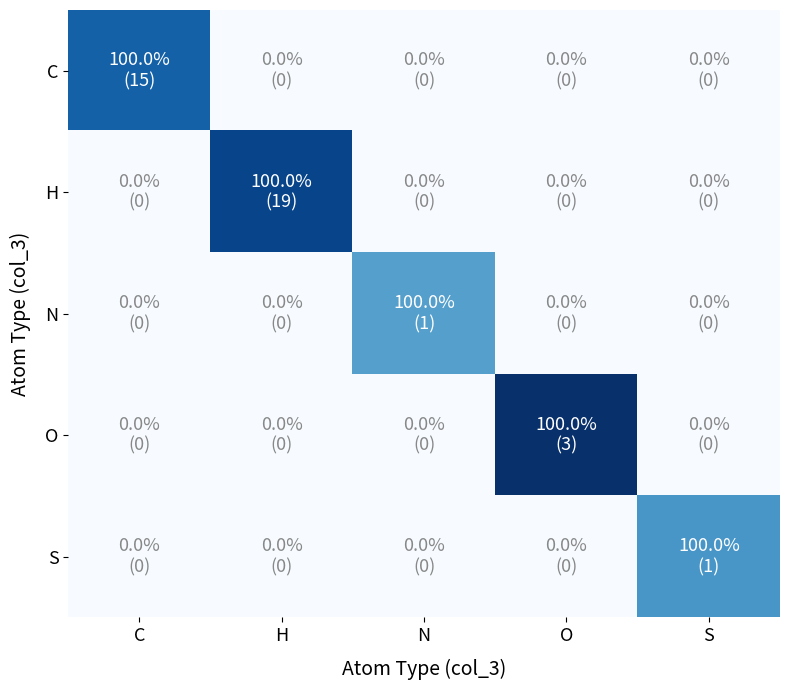

How many data points does each series have?

5